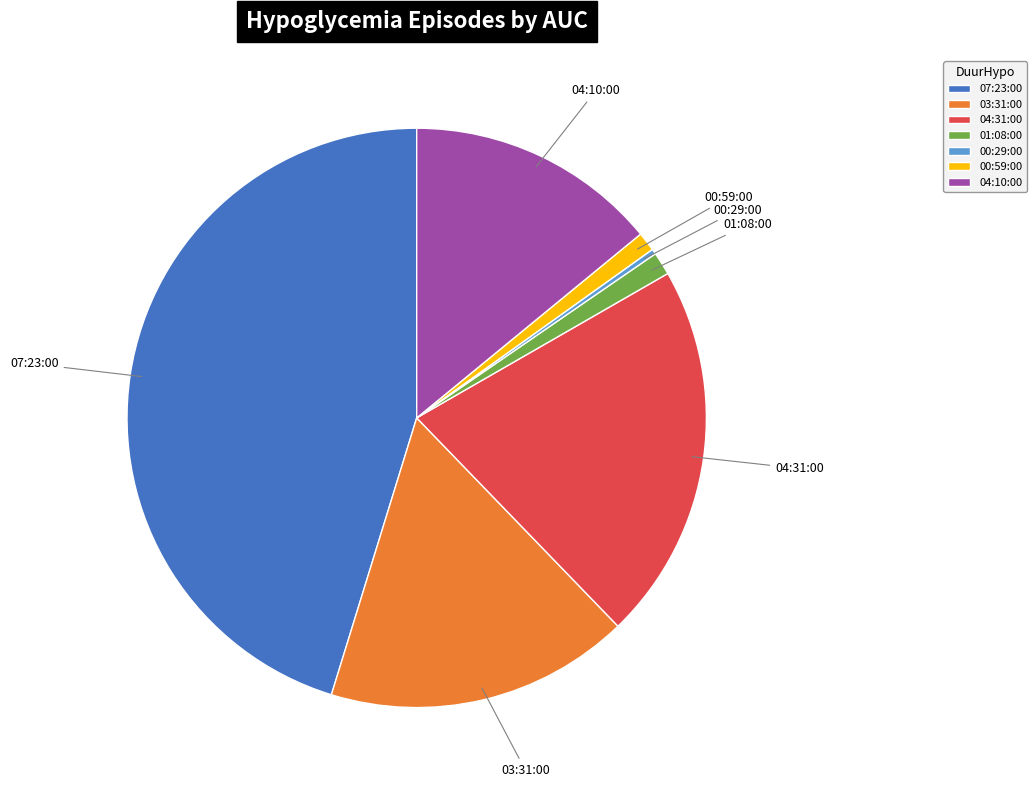

What is the ratio of the value at 04:31:00 to the value at 01:08:00?

16.4